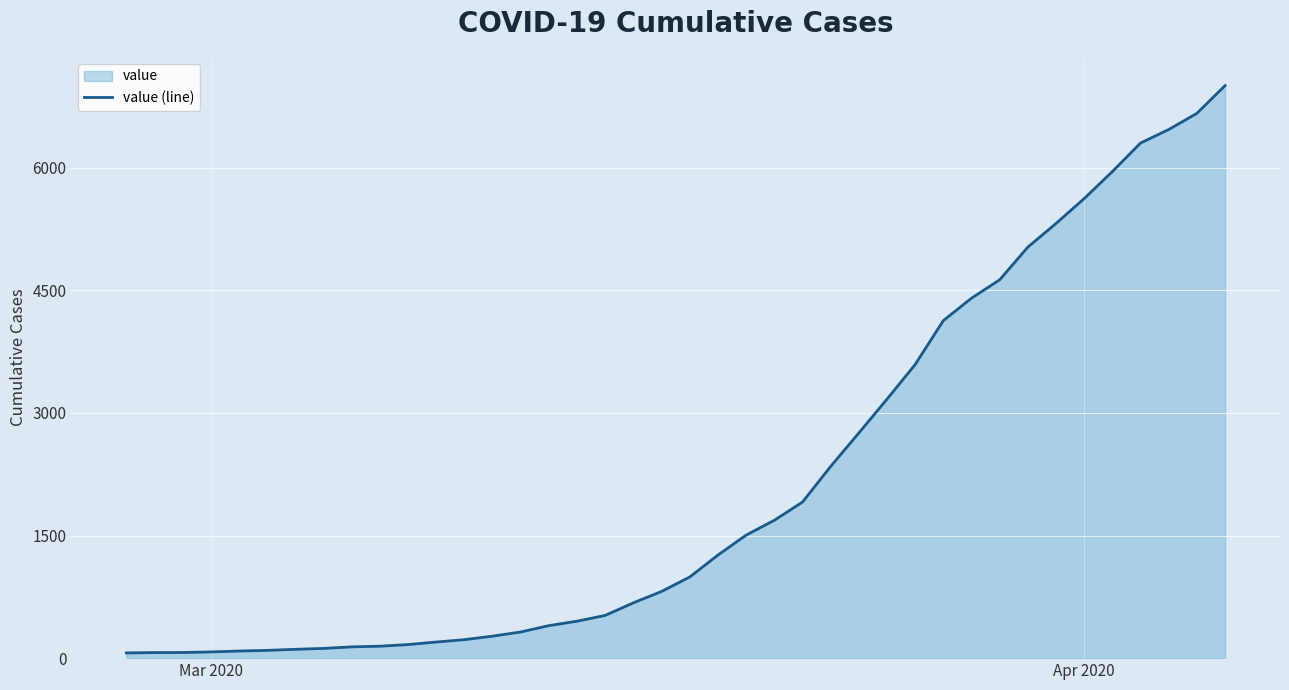

What is the greatest value displayed?

7003